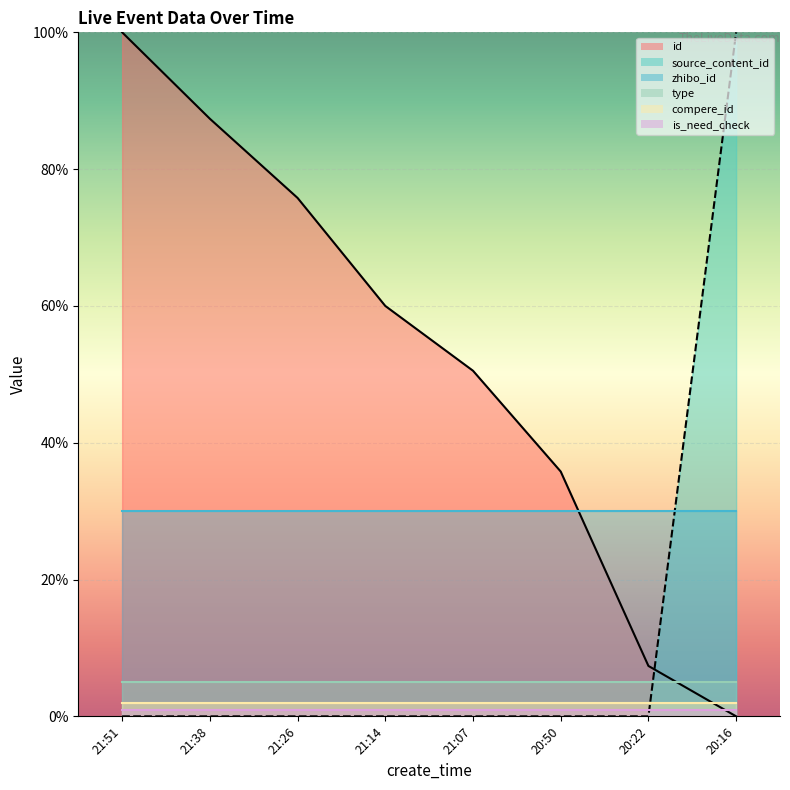

Which category has the highest value across all series?

21:51